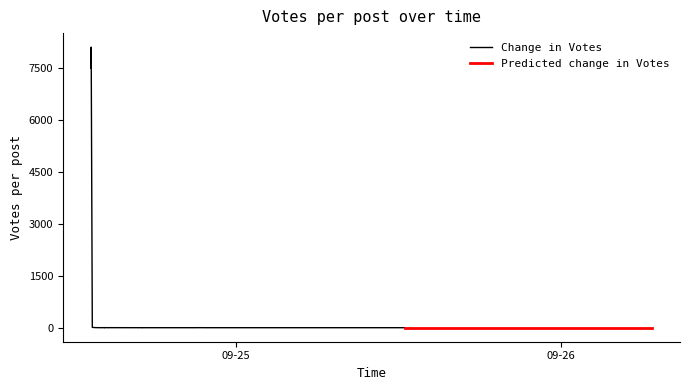

Reading left to right, extract all data points from this chart.

8111	7508	9	2	2	3	2	2	1	1	0	1	0	0	0	0	0	1	0	0	2	0	0	0	0	1	0	0	0	0	0	0	0	0	0	0	0	0	0	0